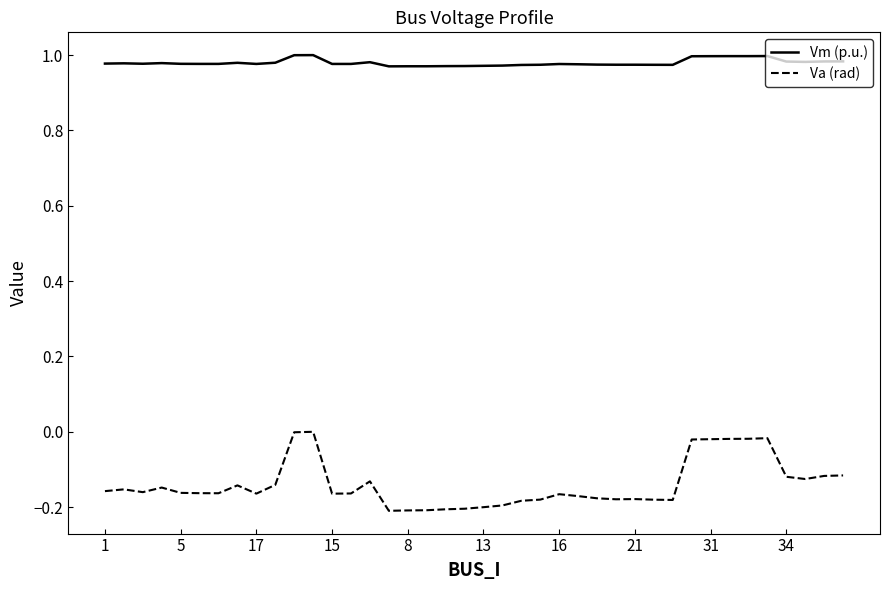

Rank the series by their maximum value, from highest to lowest.

Vm (p.u.), Va (rad)